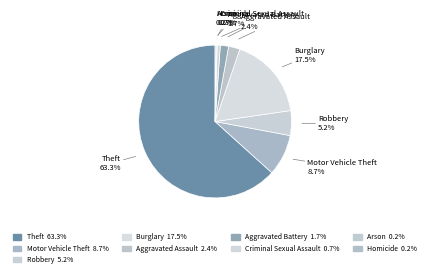

What percentage is NOT represented by Robbery?

94.8%